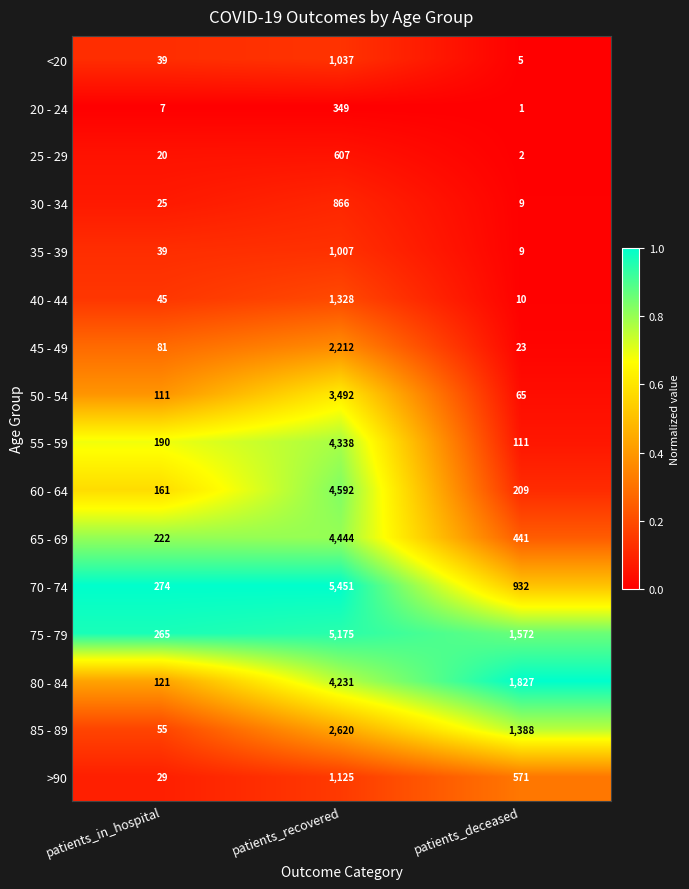

Count the number of categories in the chart.

3